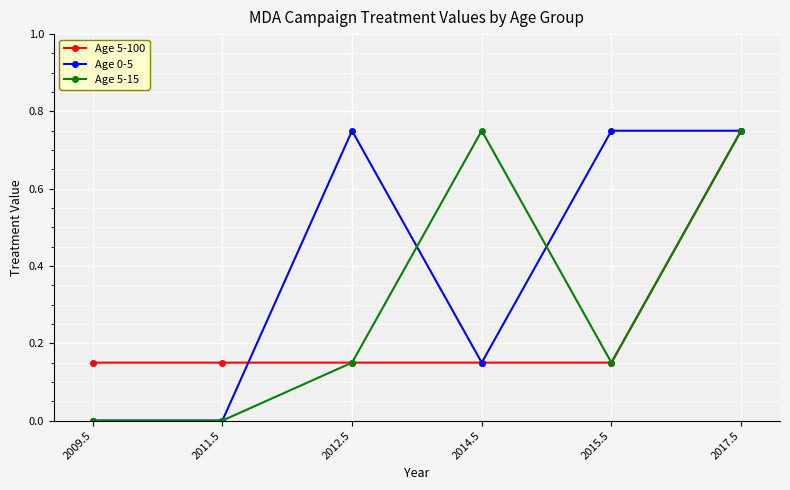

Which category has the highest value in the Age 5-100 series?

2017.5